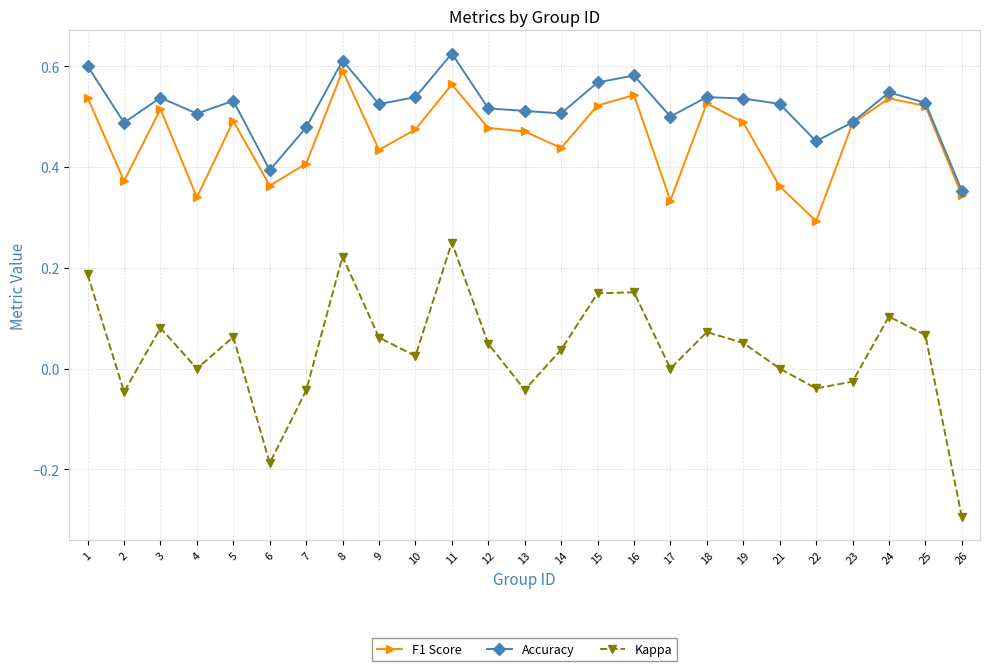

Which series has the largest range (max minus min)?

Kappa